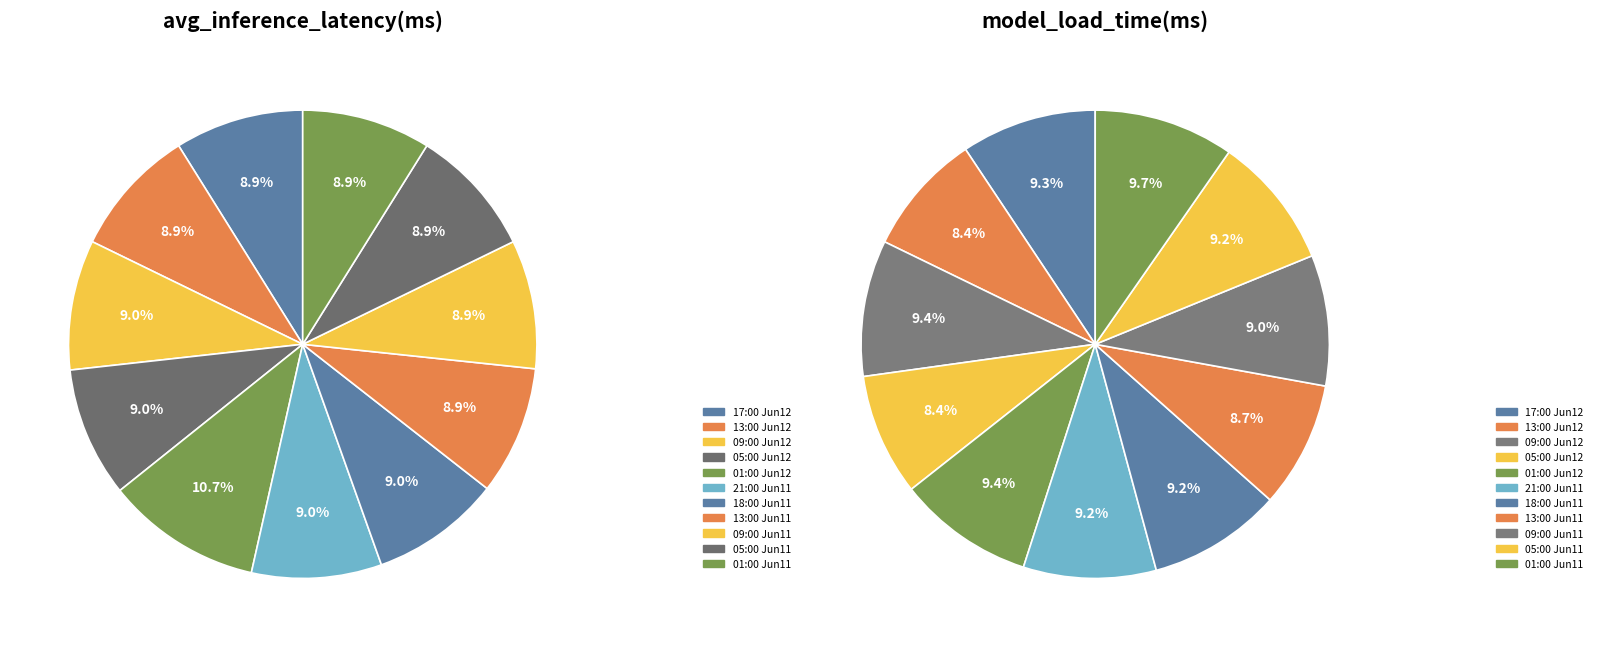

True or false: 2025-06-12T17:00:00Z accounts for 9% of the total.

True